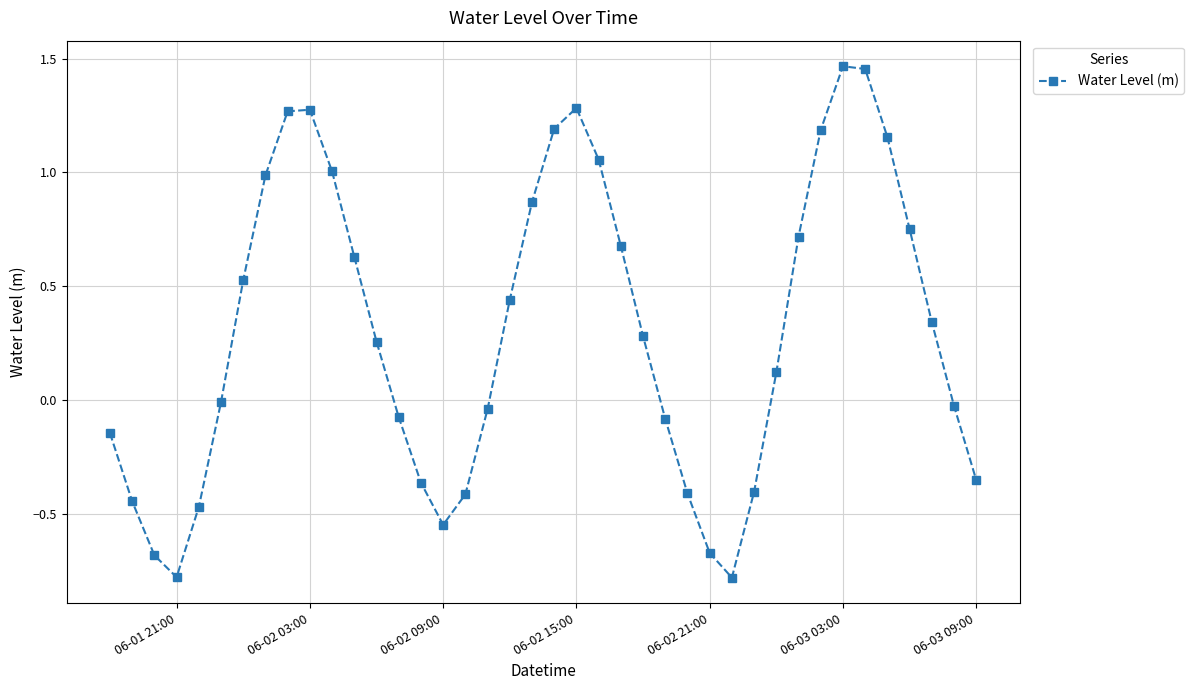

What is the smallest value displayed?

-0.8